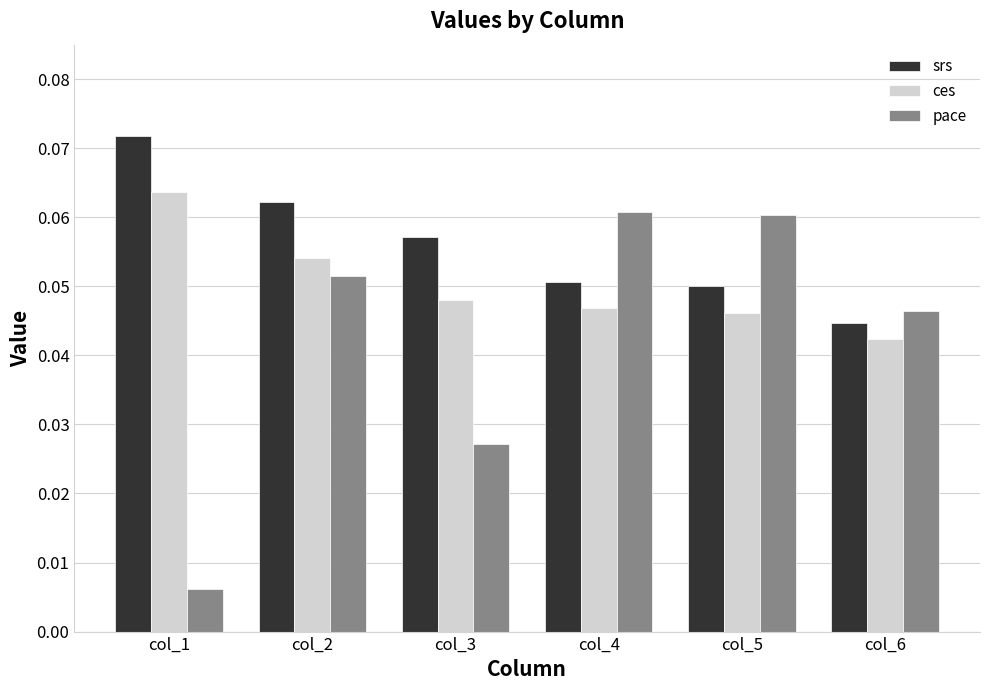

Which series has the largest range (max minus min)?

pace